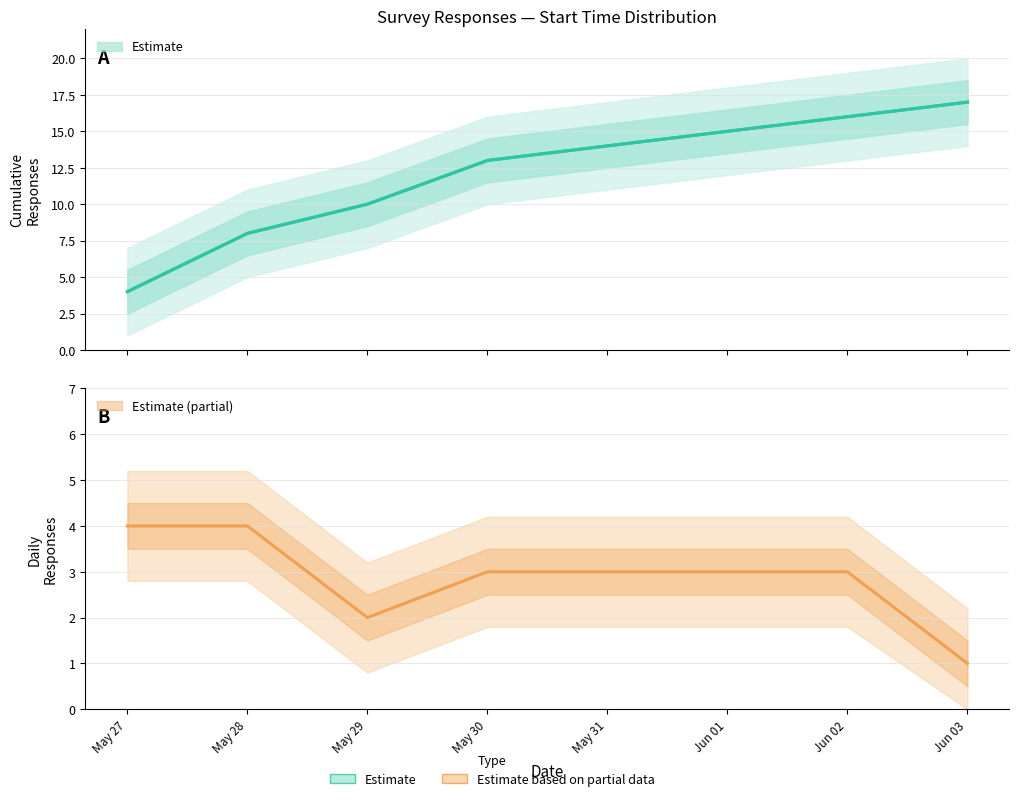

At which label does Daily Responses first exceed 3?

May 27